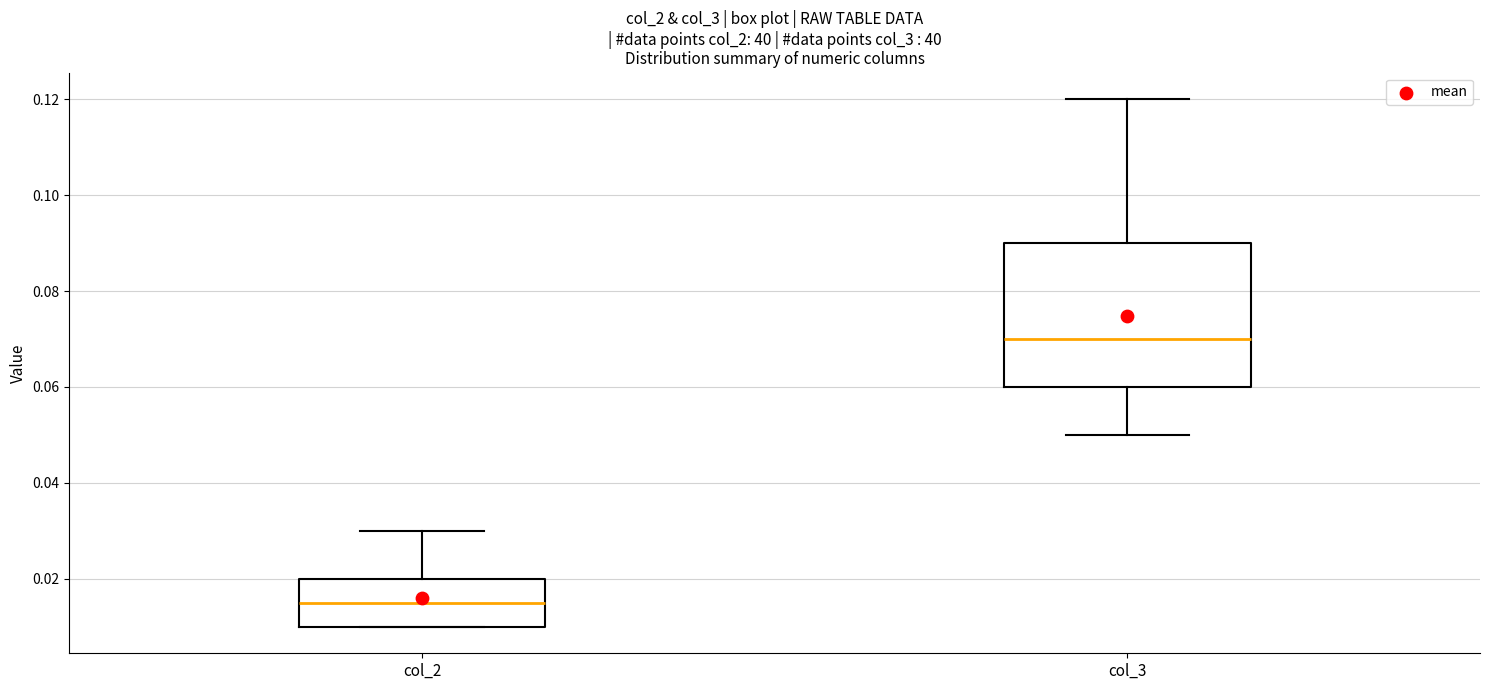

Reading left to right, read every box against the y-axis: the position of its median line, the range the box covers, and the ends of its whiskers. The values are not printed on the chart, so give them approximately, as read against the axis.

col_2: median 0.016, box 0.010 to 0.020, whiskers 0.010 to 0.030
col_3: median 0.070, box 0.060 to 0.090, whiskers 0.050 to 0.120